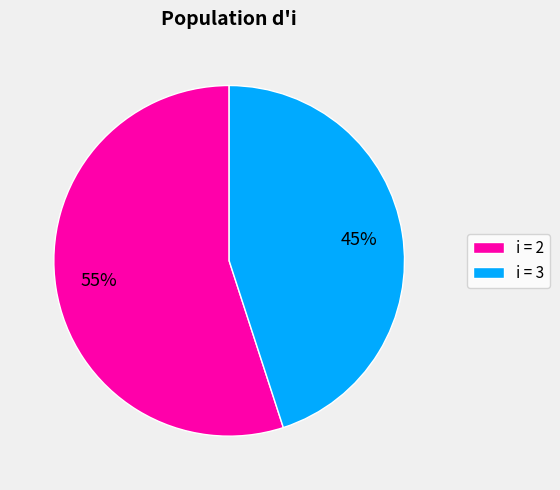

To the nearest percent, what is the difference between the largest and smallest slice percentages?

10%